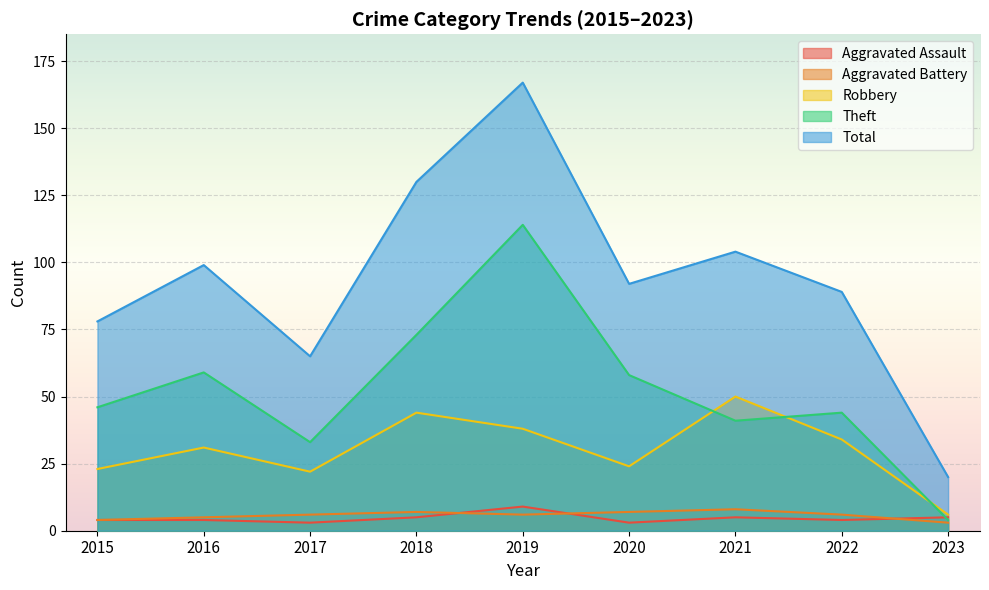

What is the sum of all Total values?

844